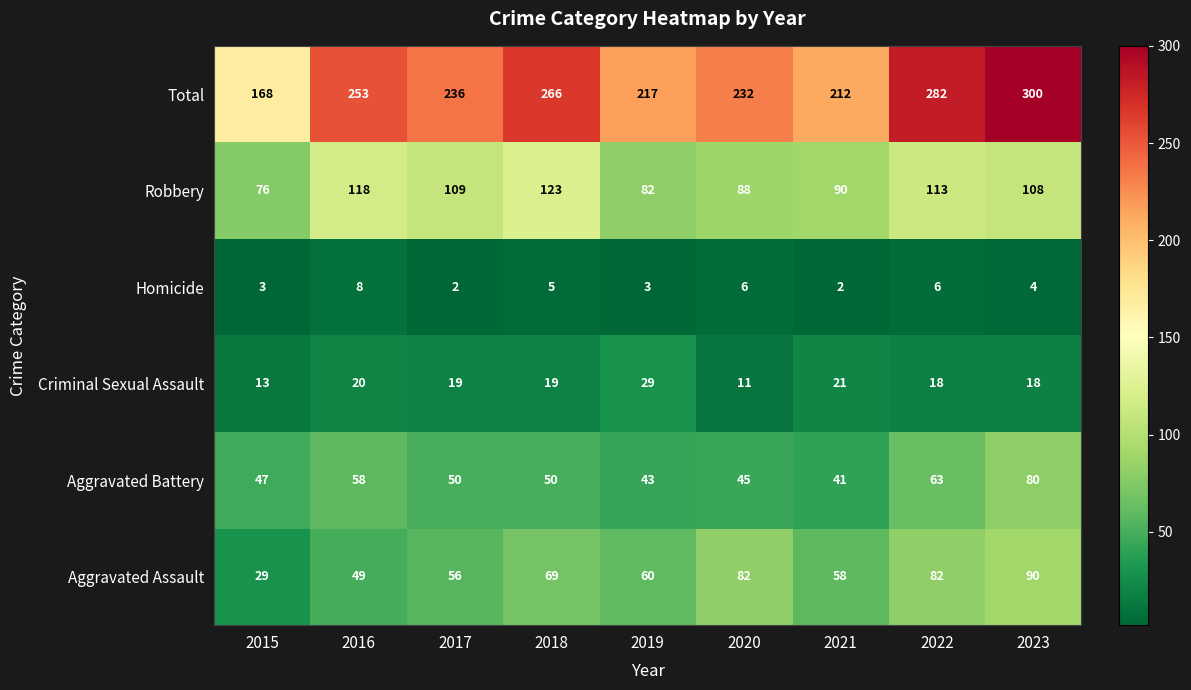

Count the number of categories in the chart.

9